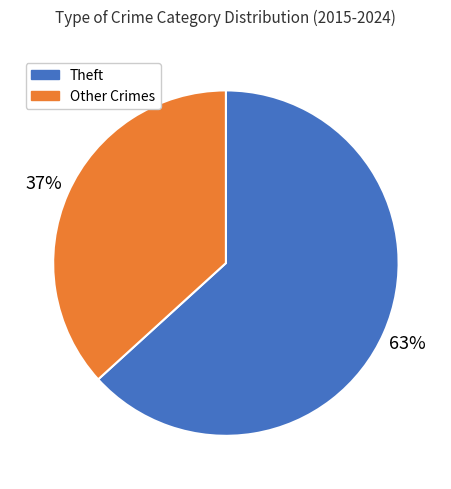

Is Other Crimes the majority of the pie?

No